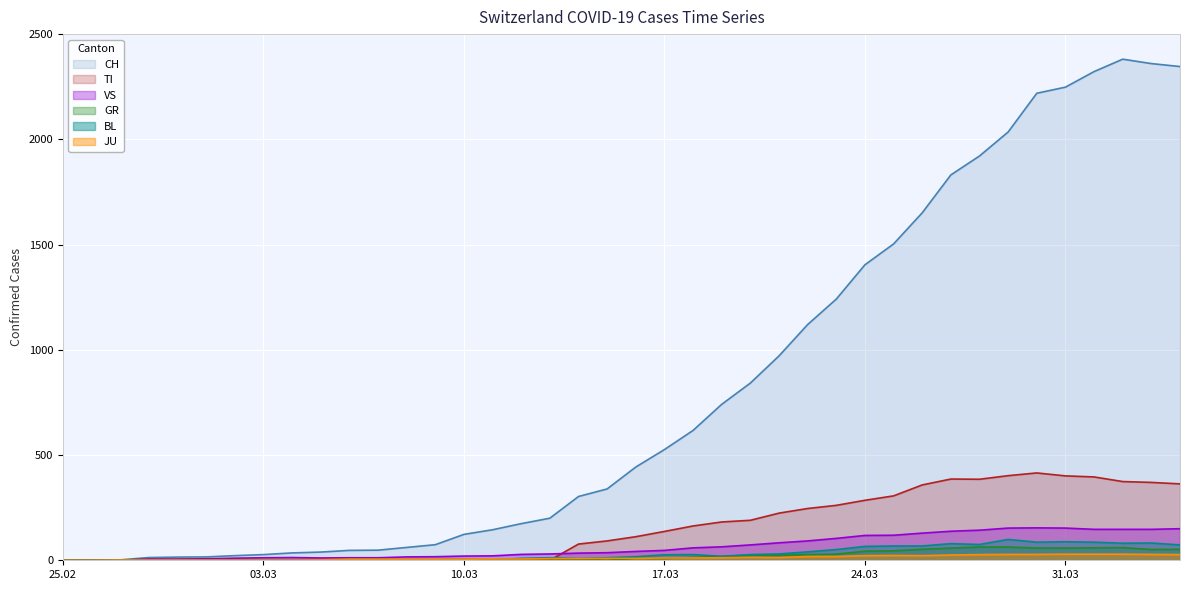

Which series has the widest spread of values?

CH